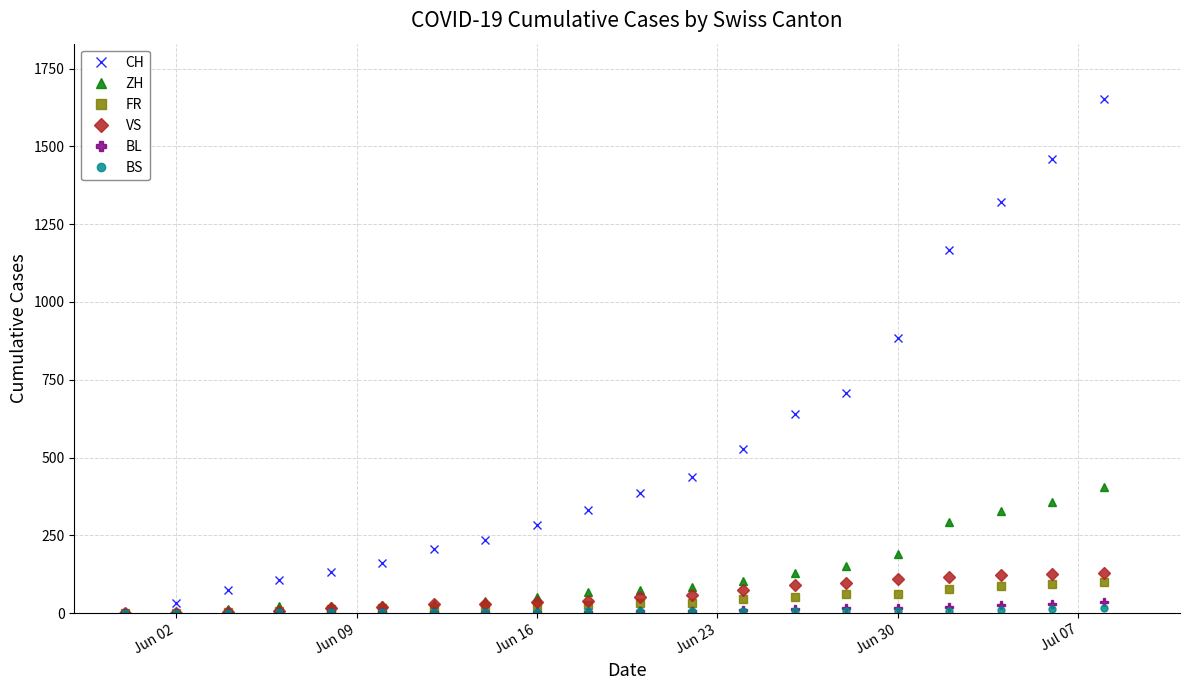

Is this an area chart (filled region under the line)?

No